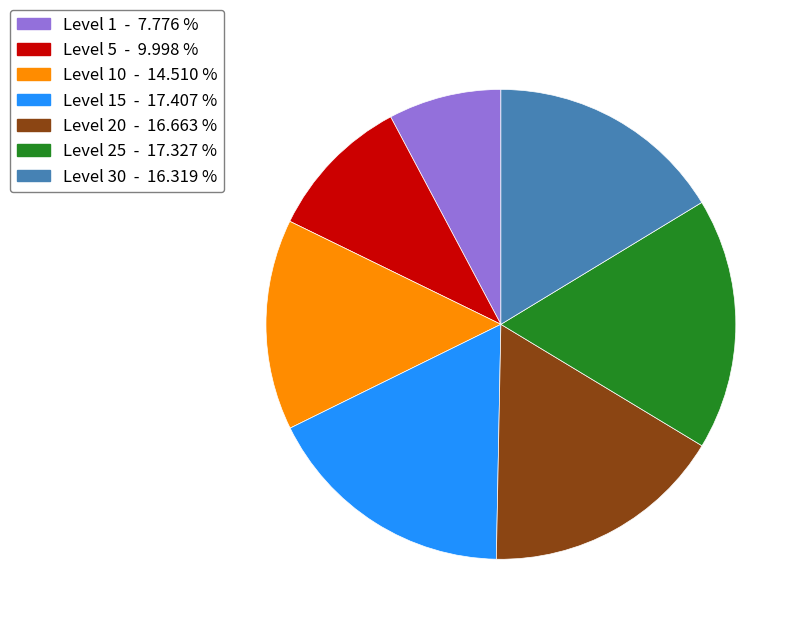

Is there a majority slice in this chart?

No